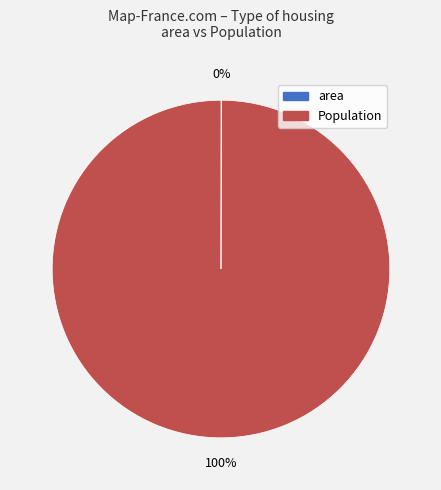

Does Population account for over 50% of the chart?

Yes